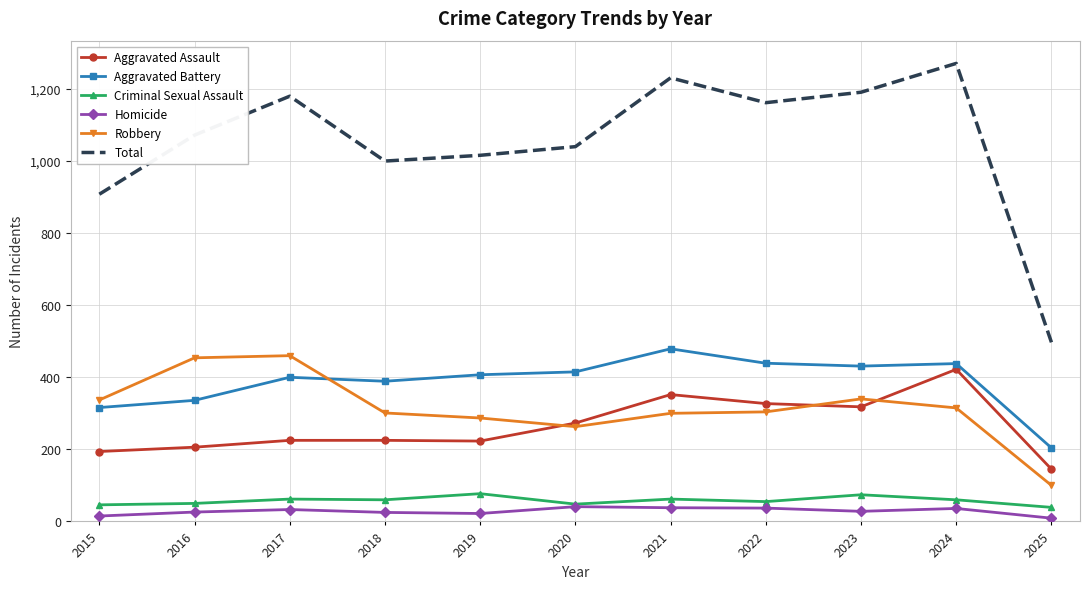

What is the spread (max minus min) of values at 2022?

1125